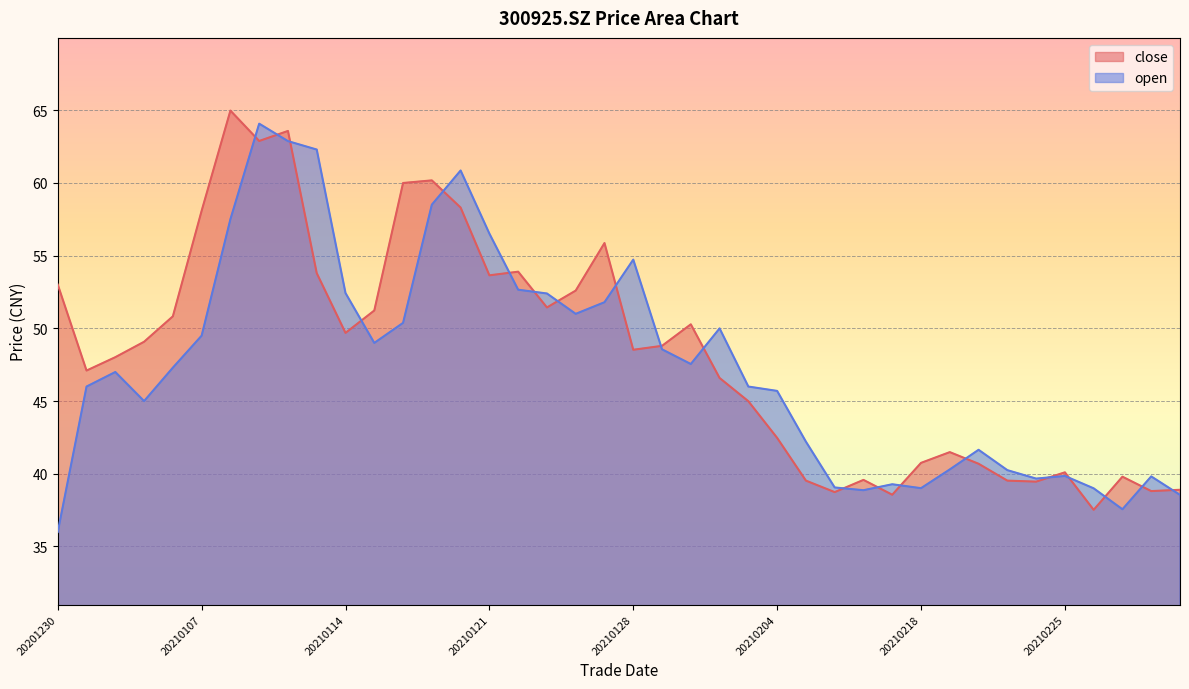

How many data points does each series have?

40